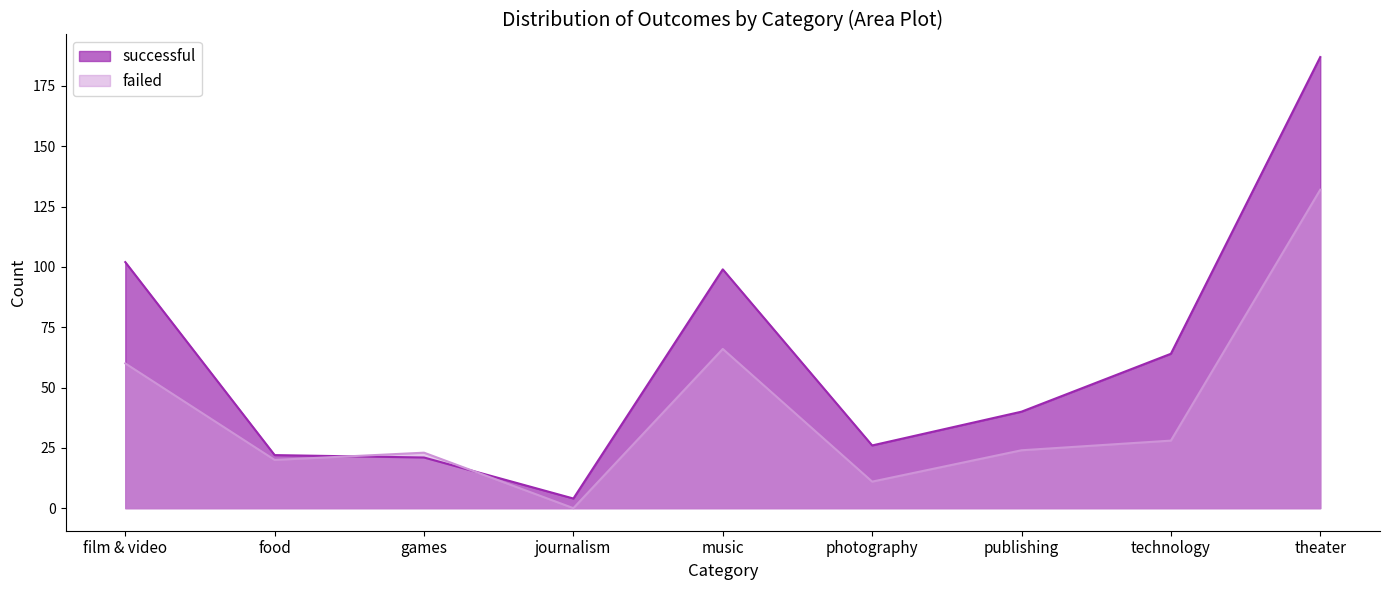

Where does the failed series first go above 24?

film & video